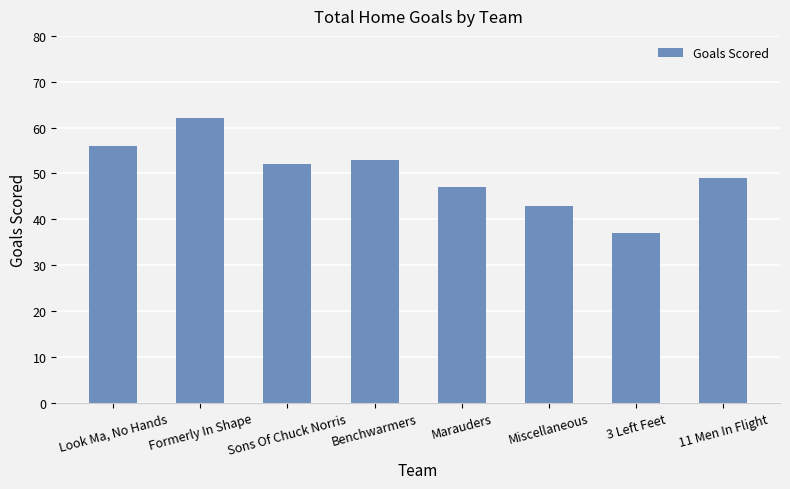

Where is the data nearest to the value 49?

11 Men In Flight